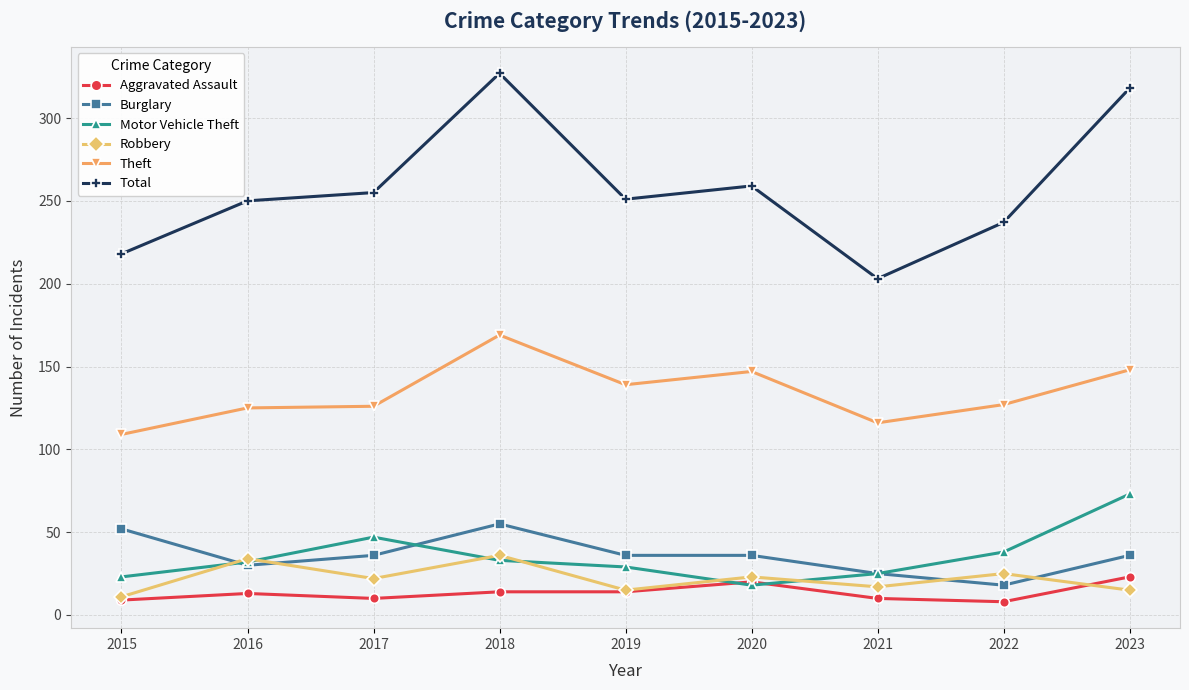

At which category does Total reach its first local valley?

2019